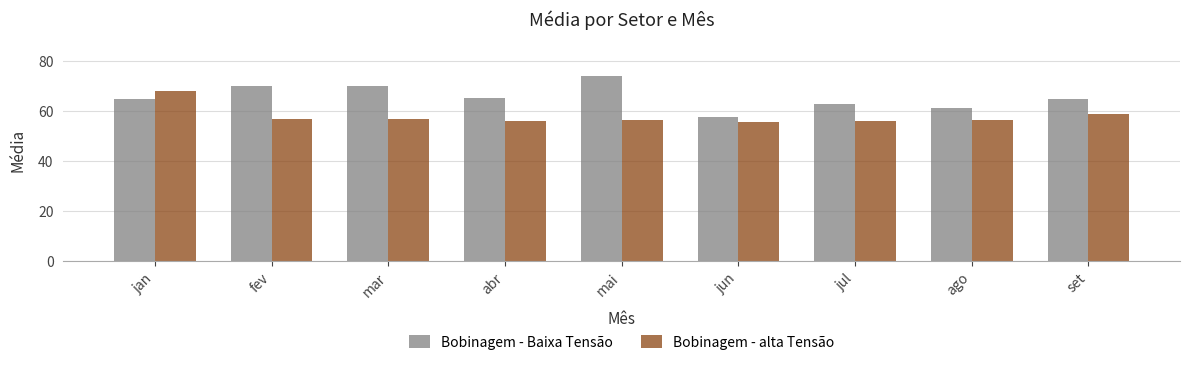

True or false: Bobinagem - alta Tensão has a value of 37.5 at mar.

False